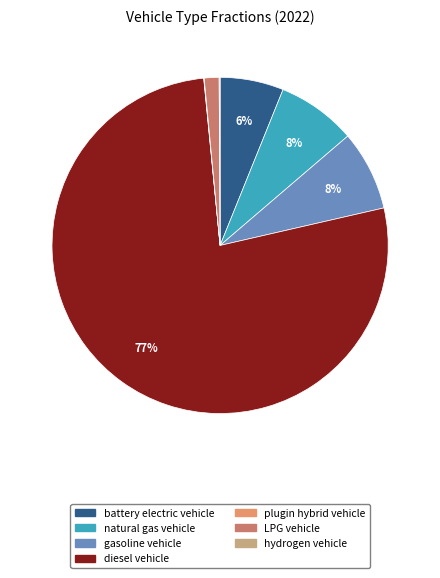

Does any single category account for the majority?

Yes